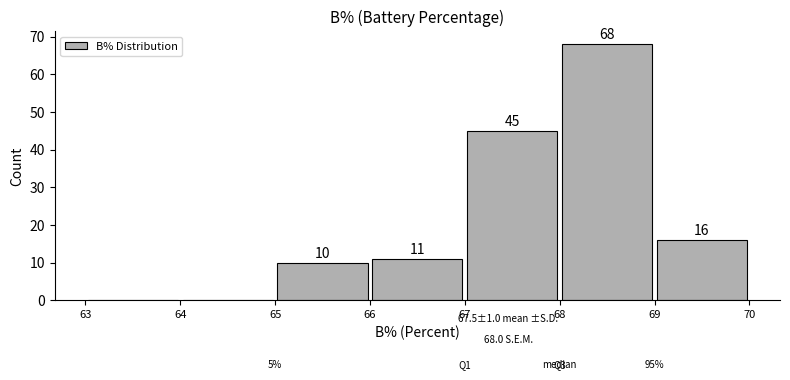

Over which range of the x-axis is the bar tallest?

68 to 69